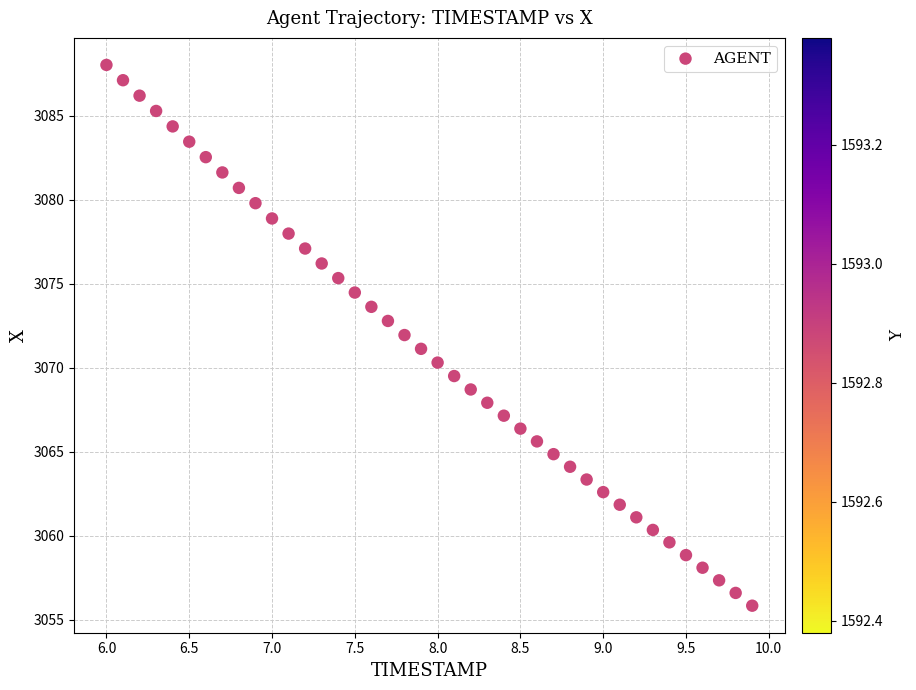

What is the range of X values (max minus min)?

3.9